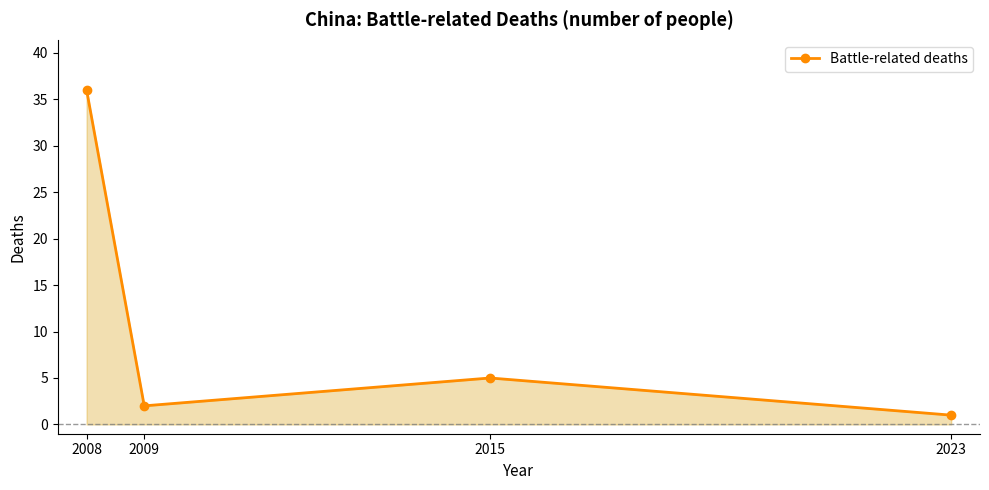

How many lines are shown in the chart?

1